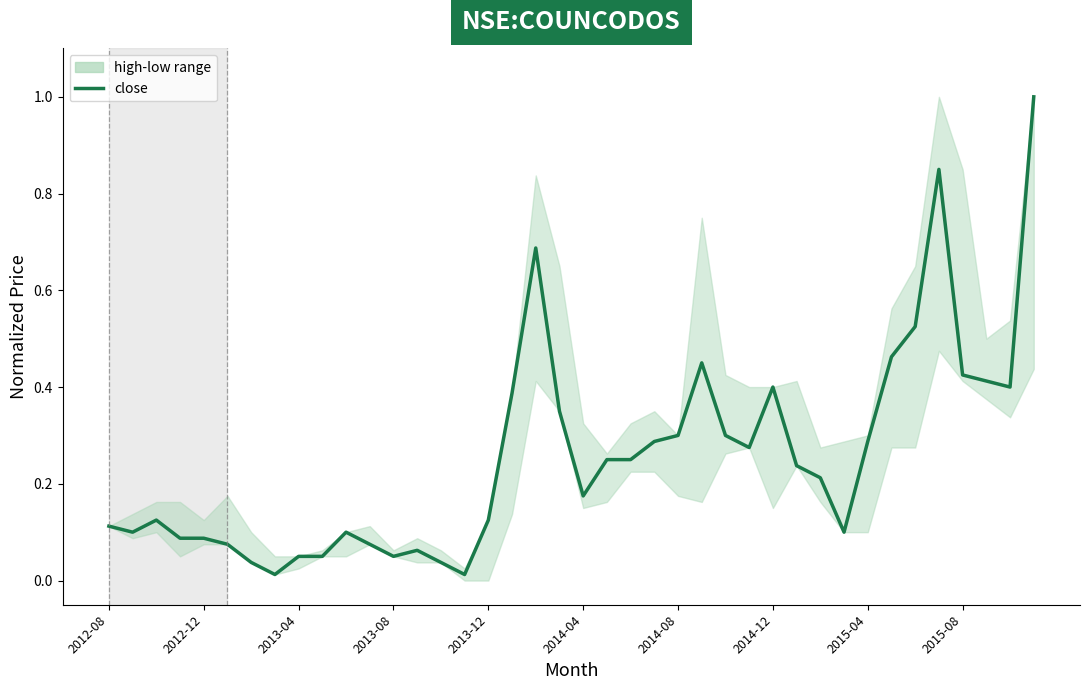

What is the difference between the second highest and second lowest values?

0.8